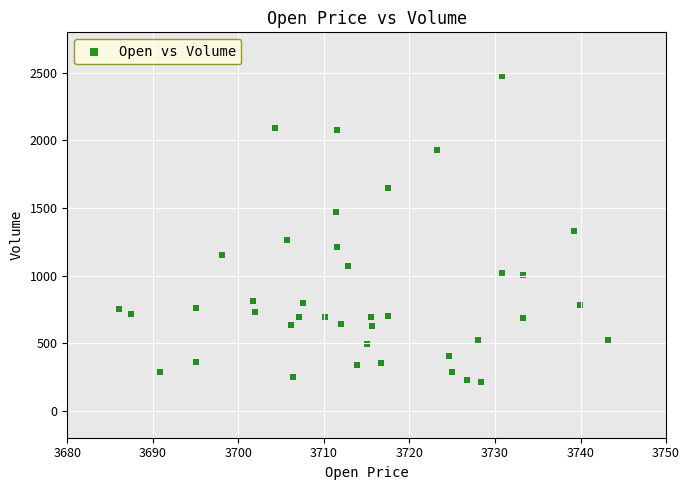

What is the range of Y values (max minus min)?

2261.9